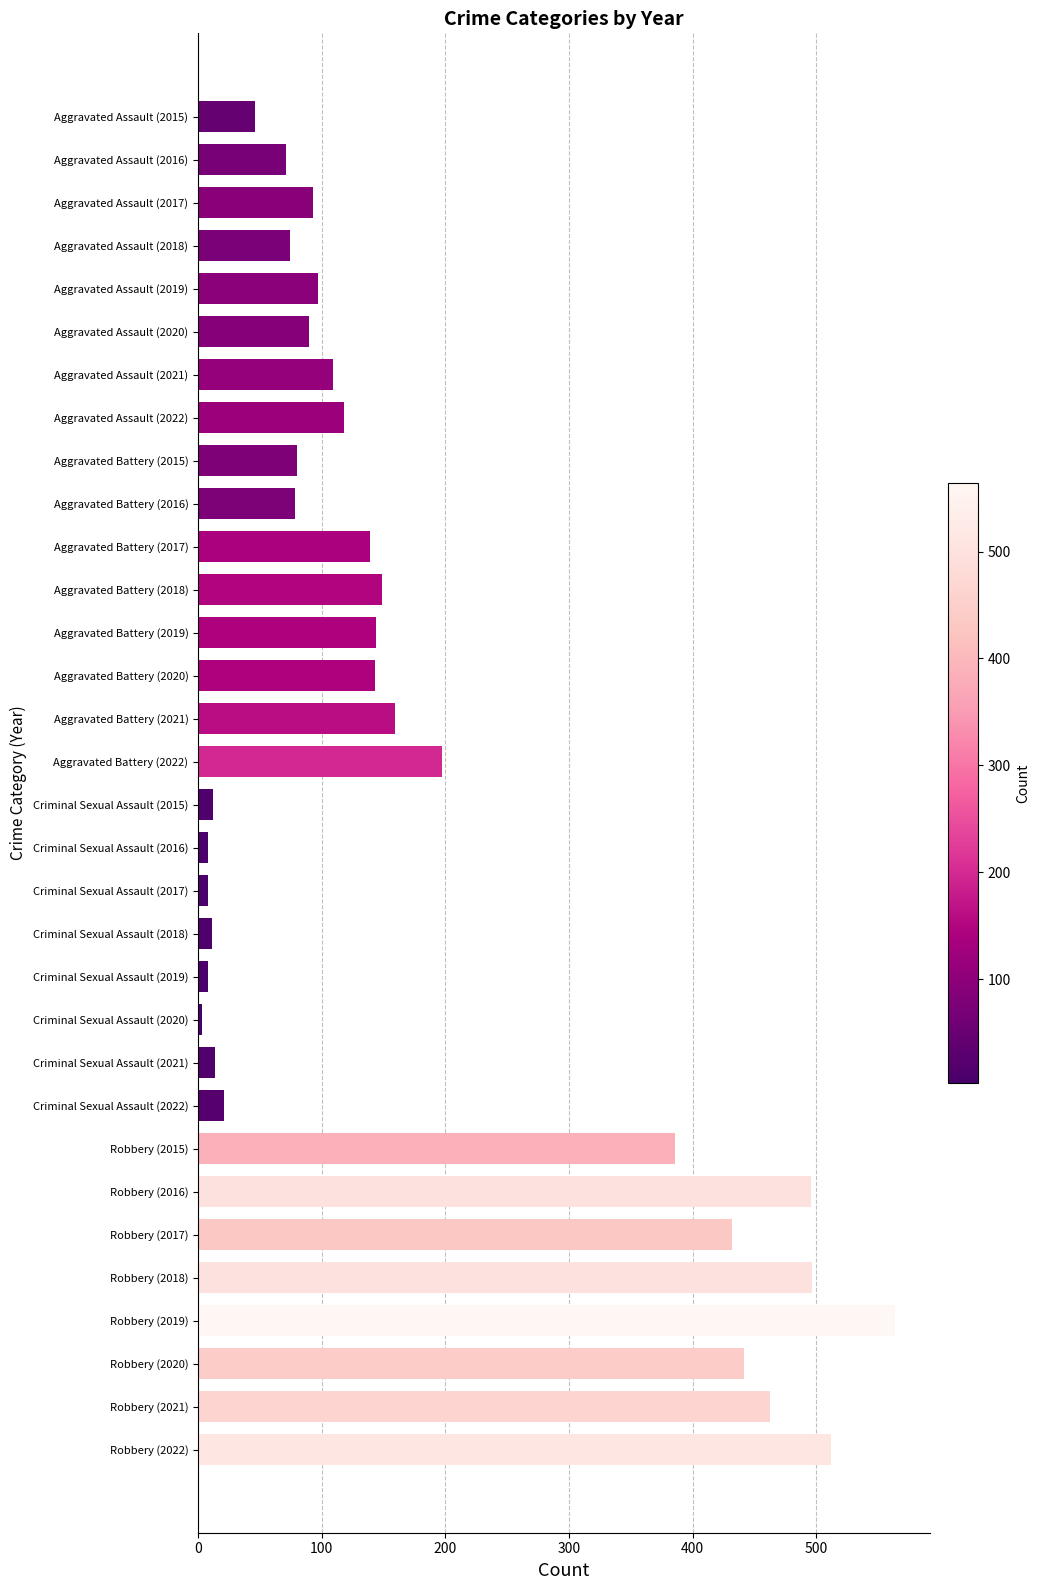

What is the difference between the second highest and second lowest values?

504